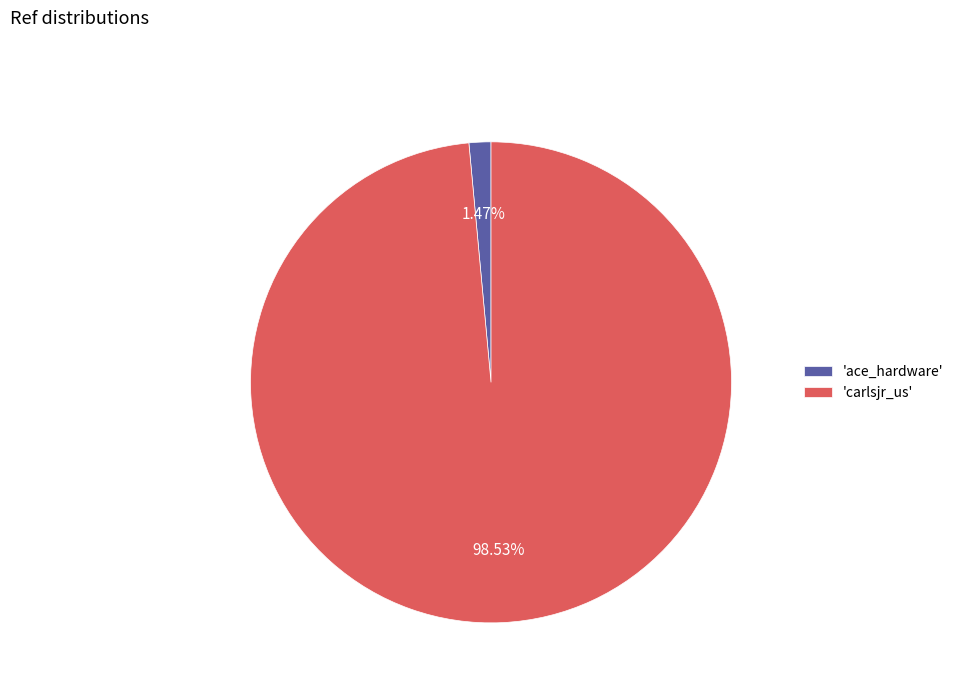

Combined, do 'carlsjr_us' and 'ace_hardware' account for over 50%?

Yes